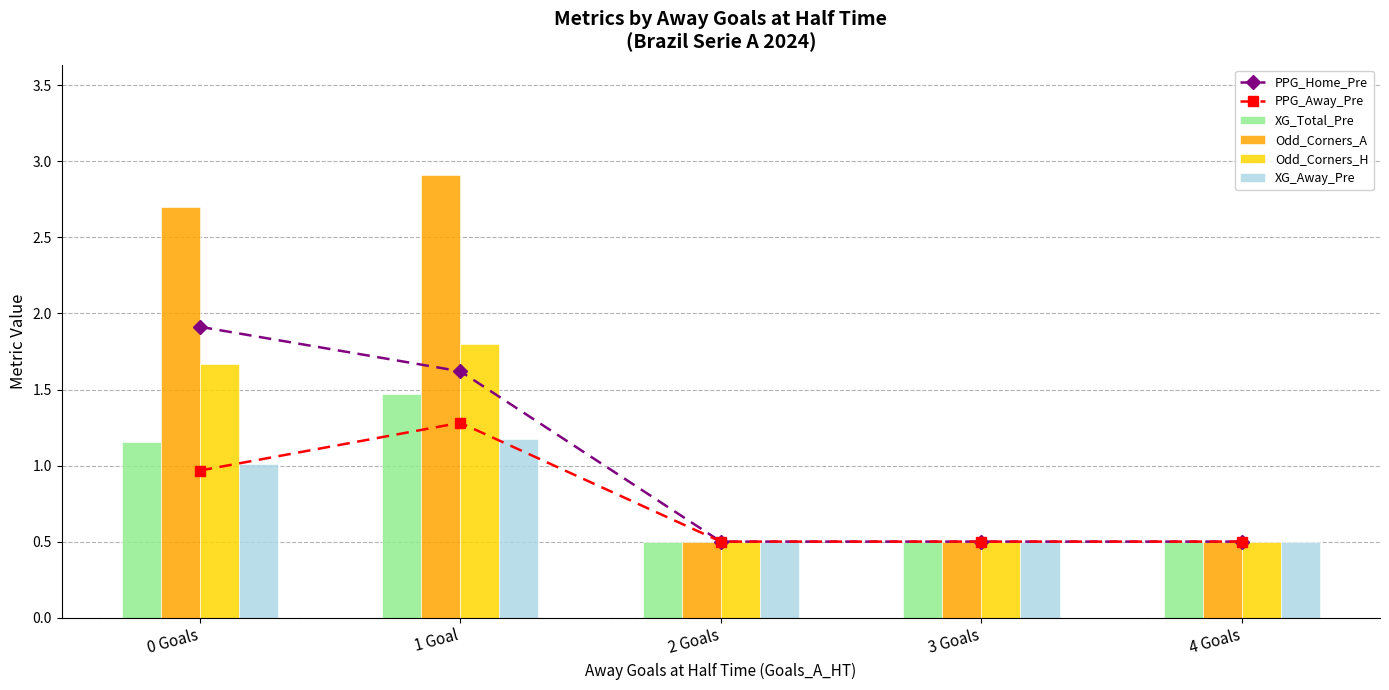

What value does the Odd_Corners_H series have at 0 Goals?

1.7